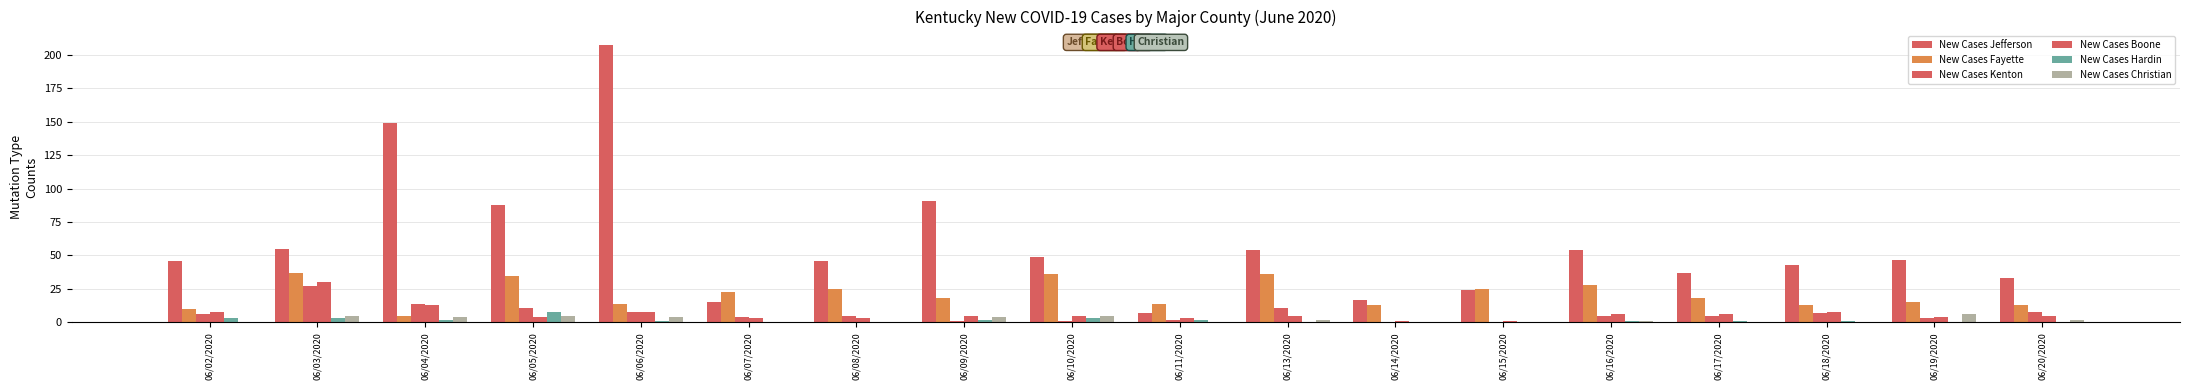

What is the value of the New Cases Christian bar at the 9th from the left?

5